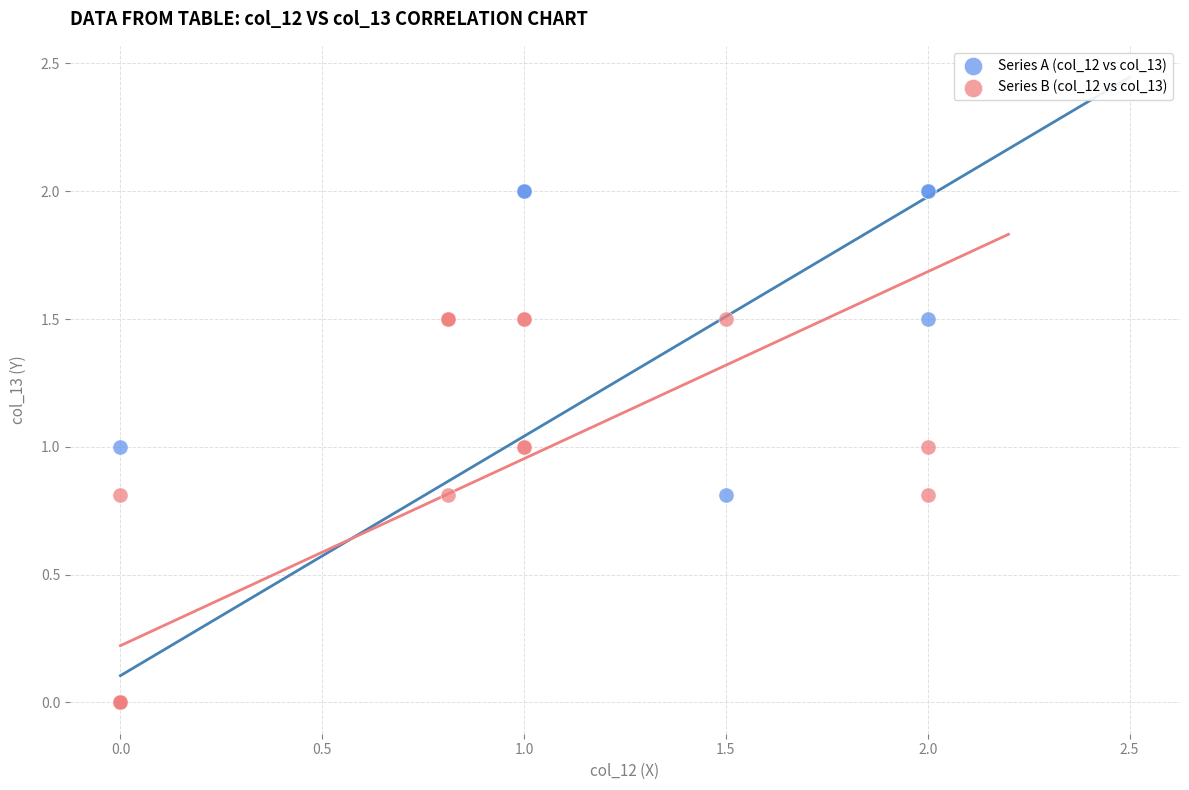

Which series has the largest Y range (max minus min)?

Series A (col_12 vs col_13)